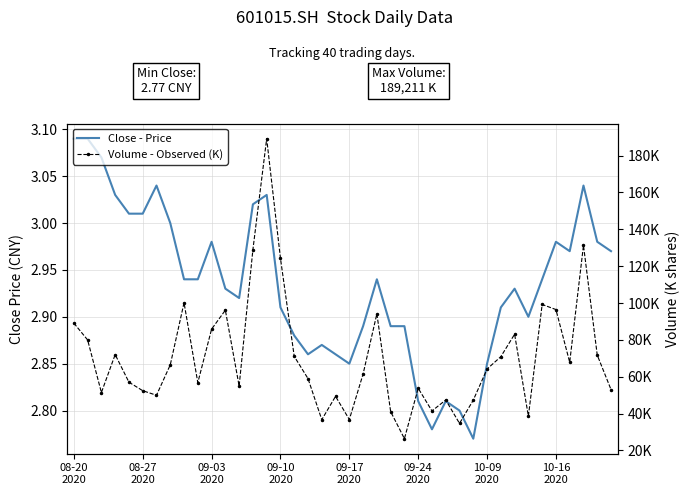

What value does the Close - Price series have at 09-03 2020?

3.0